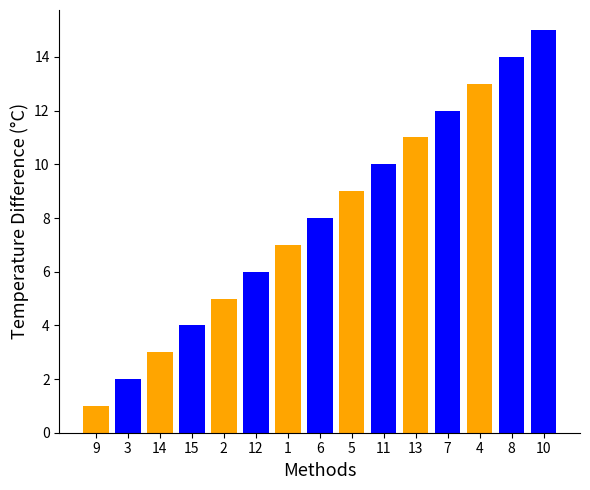

Reading left to right, what are all the values shown in this chart?

1	2	3	4	5	6	7	8	9	10	11	12	13	14	15